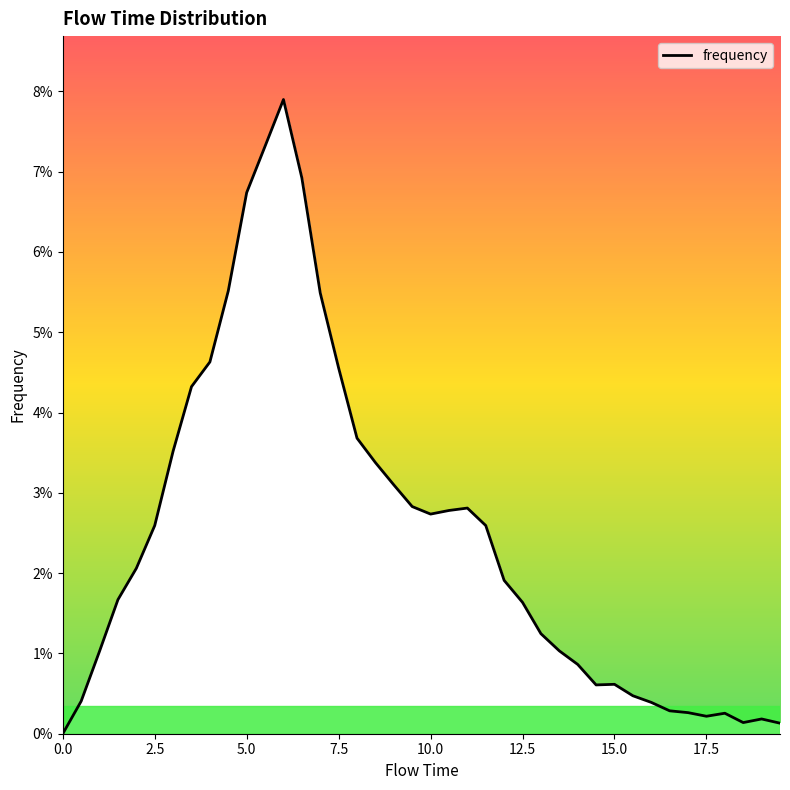

True or false: the data has more than 2 interior local peaks.

True